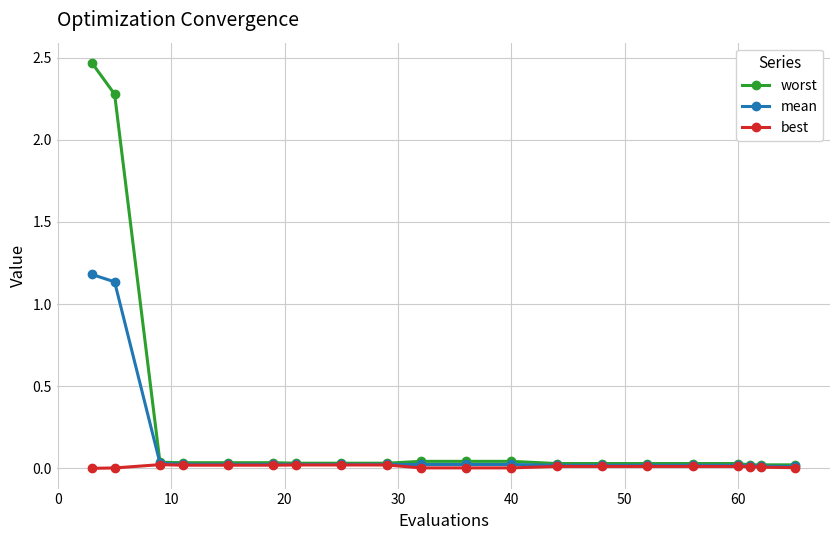

Which series has the largest range (max minus min)?

worst